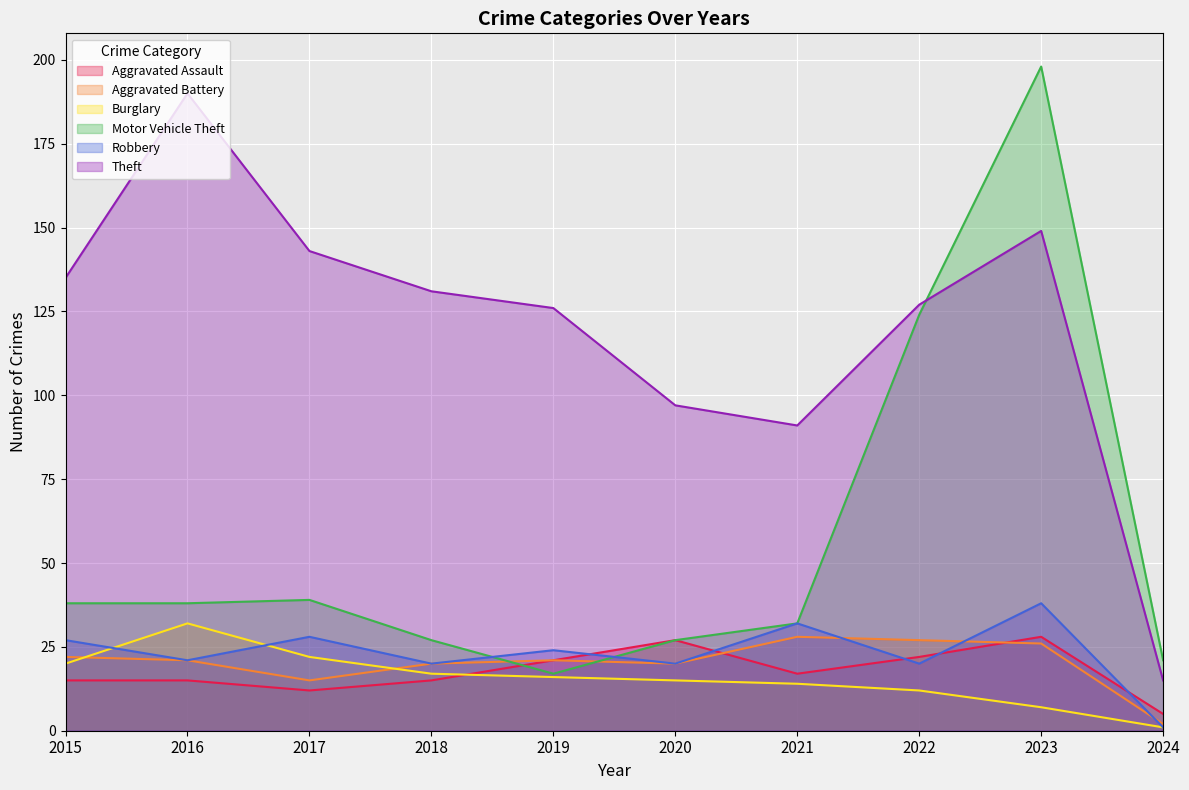

What is the value of the Aggravated Battery point at the 6th from the left?

20